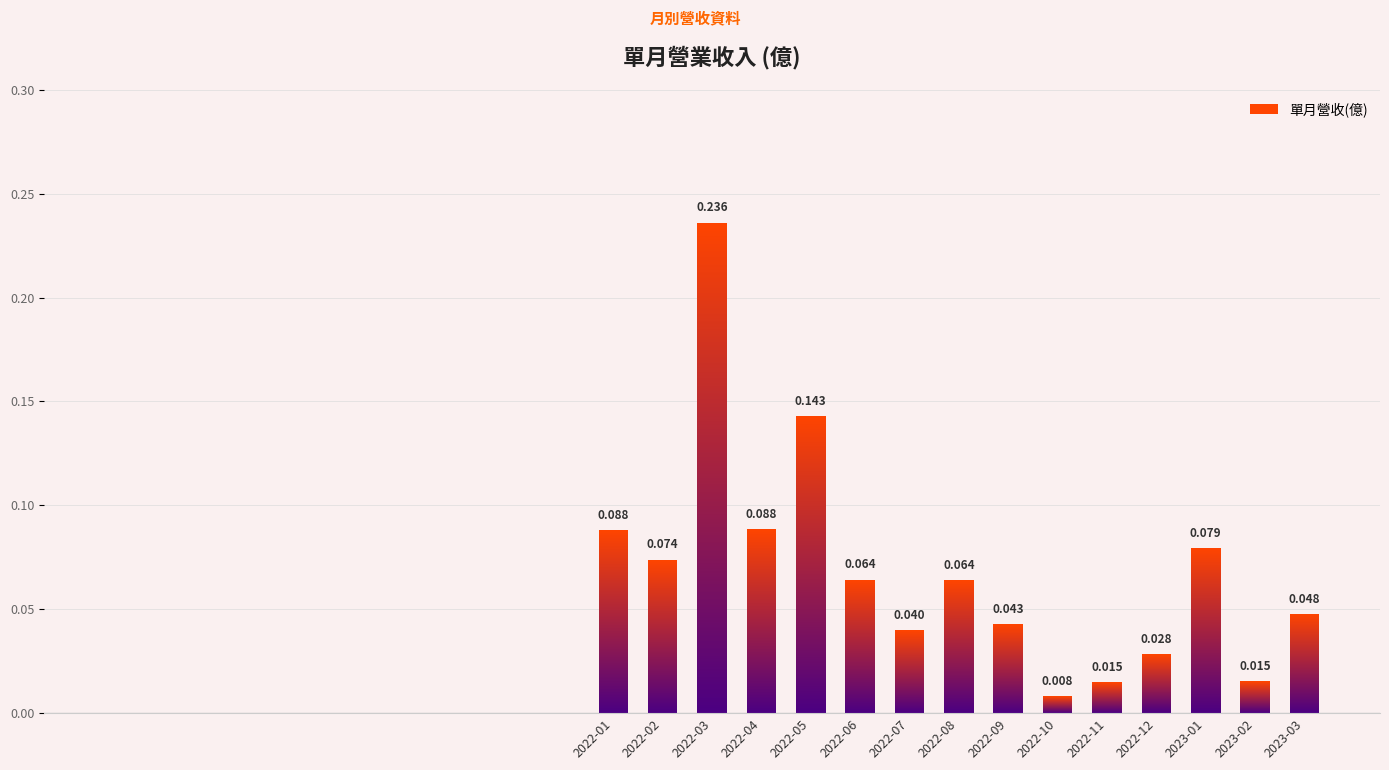

Is it true that the value at 2023-03 is 0.1?

False